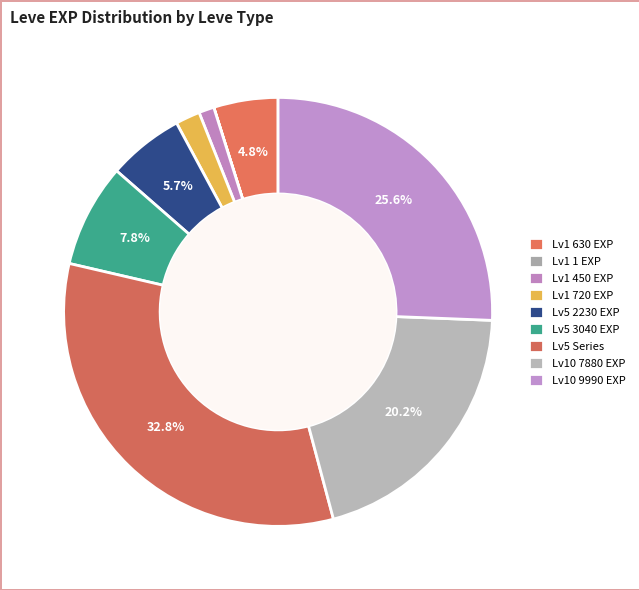

To the nearest percent, what is the average slice percentage?

11%